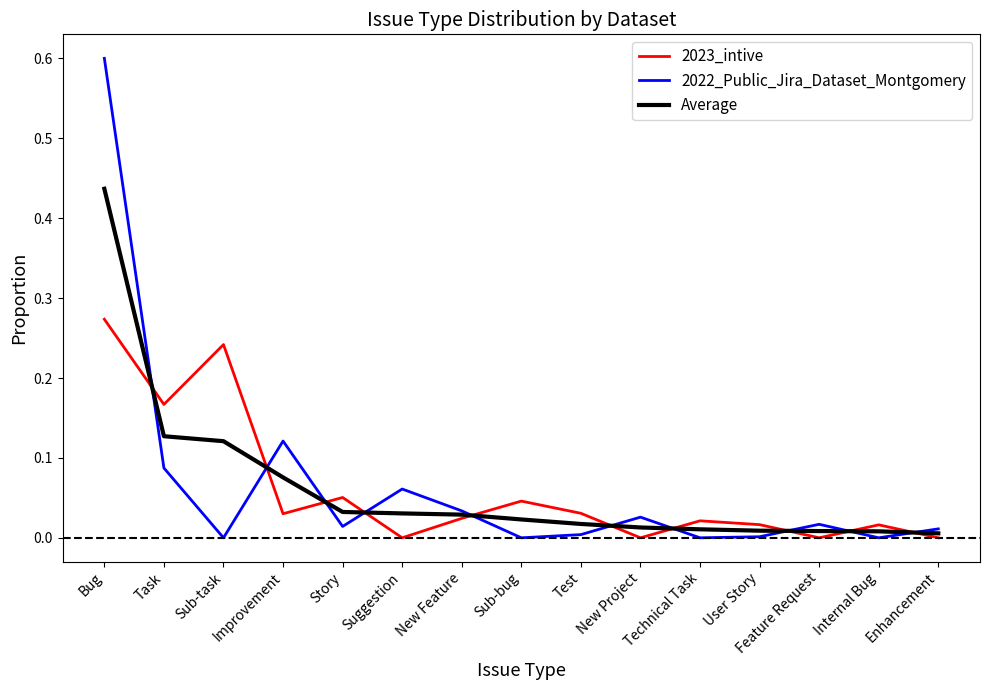

Which series has the widest spread of values?

2022_Public_Jira_Dataset_Montgomery